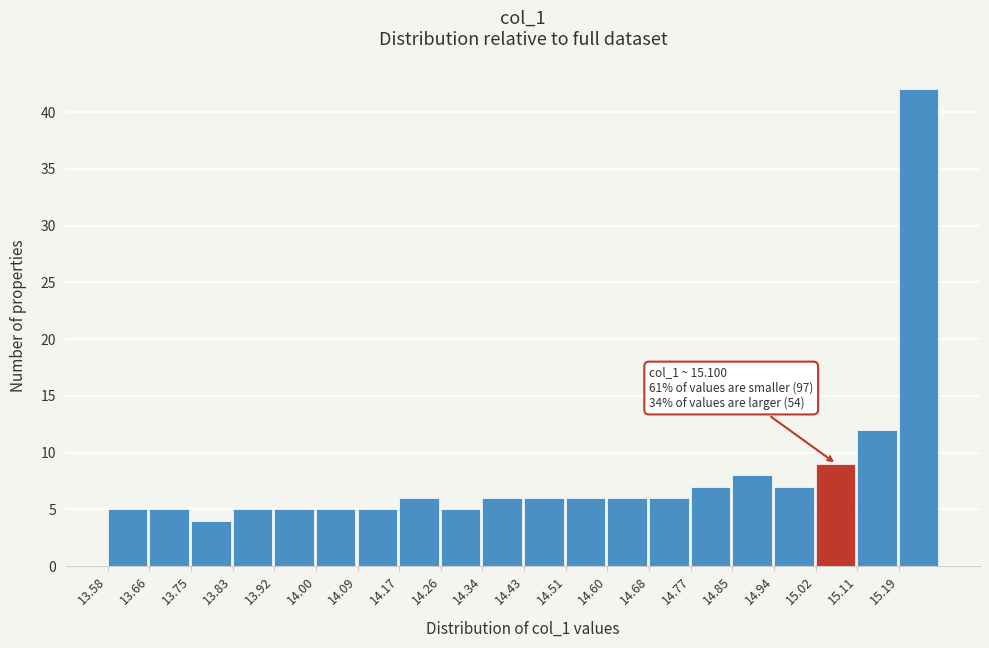

Which range on the x-axis has the tallest bar?

15.19 to 15.28